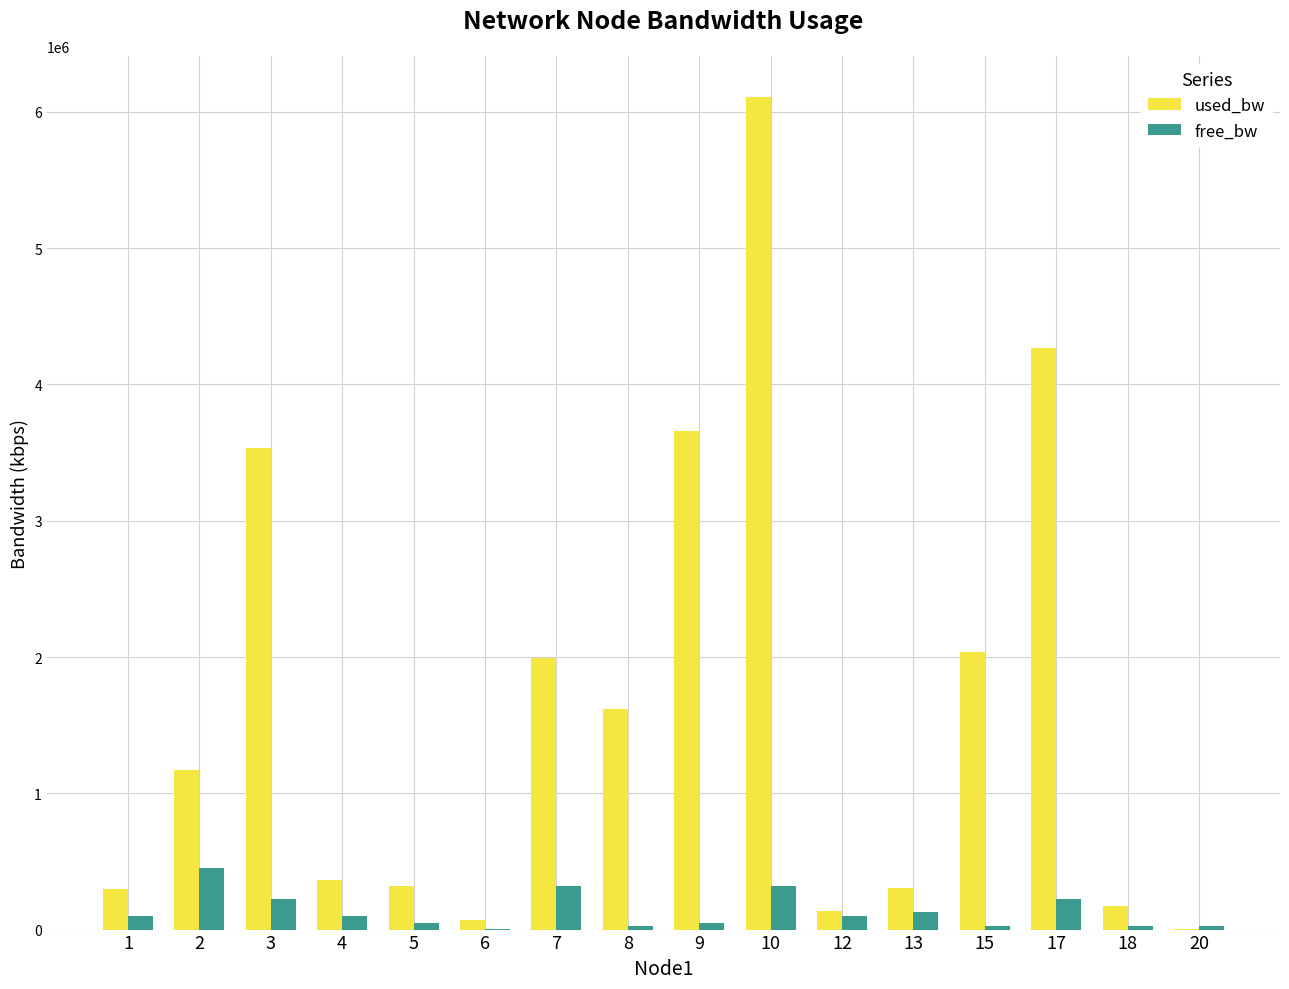

How many values in the free_bw series exceed 99701?

8